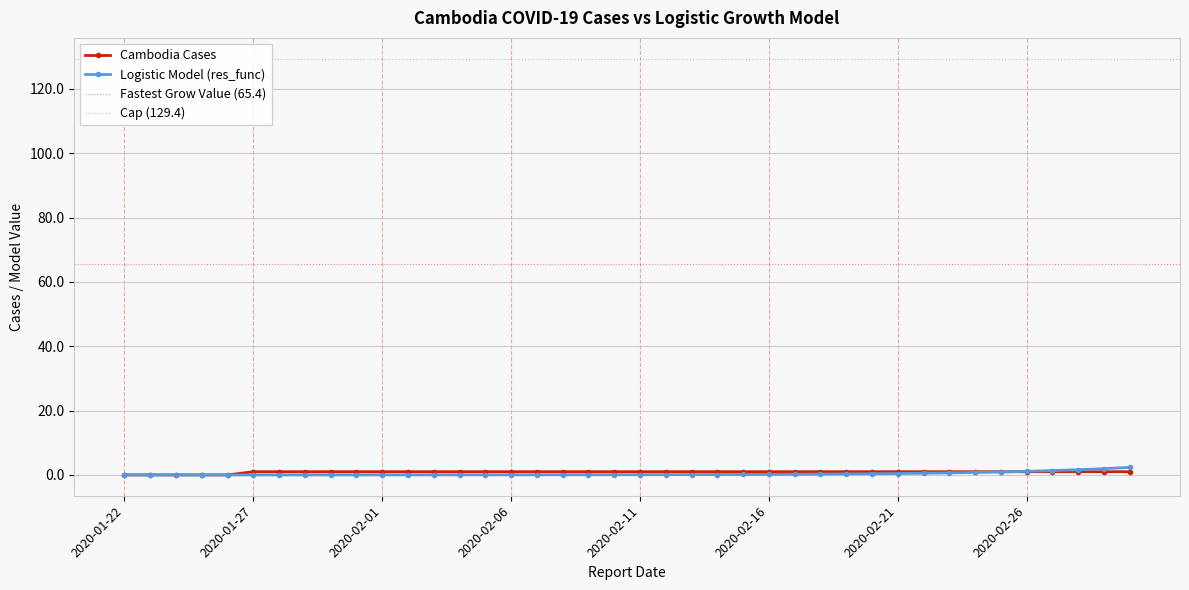

How many times do Logistic Model and Cambodia Cases cross each other?

2